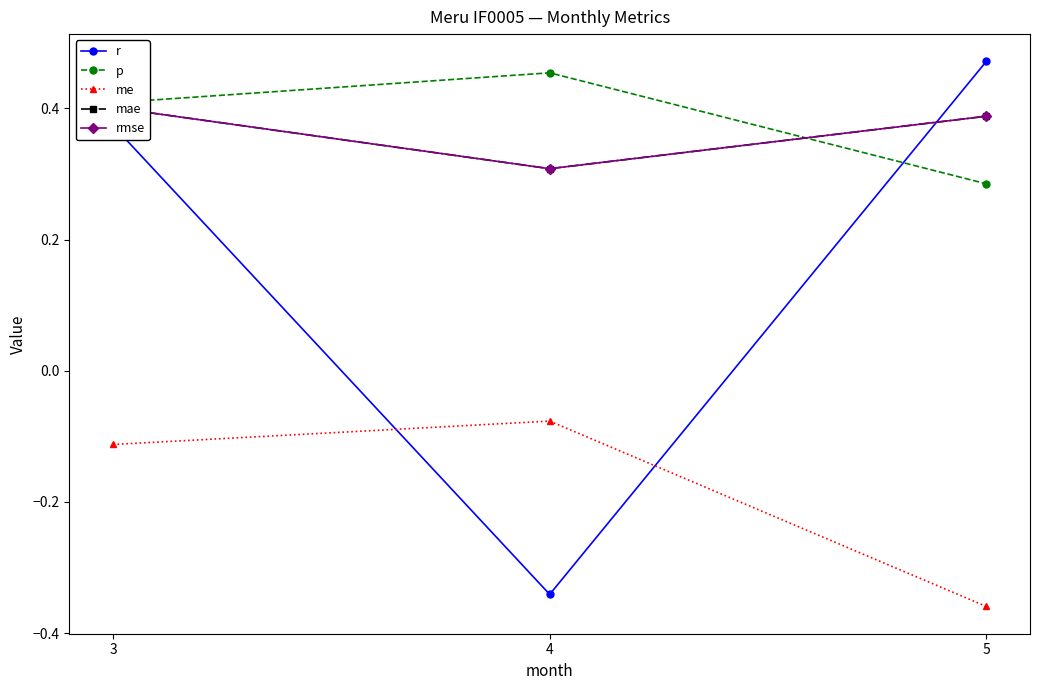

Is it true that me equals -0.2 at 3?

False